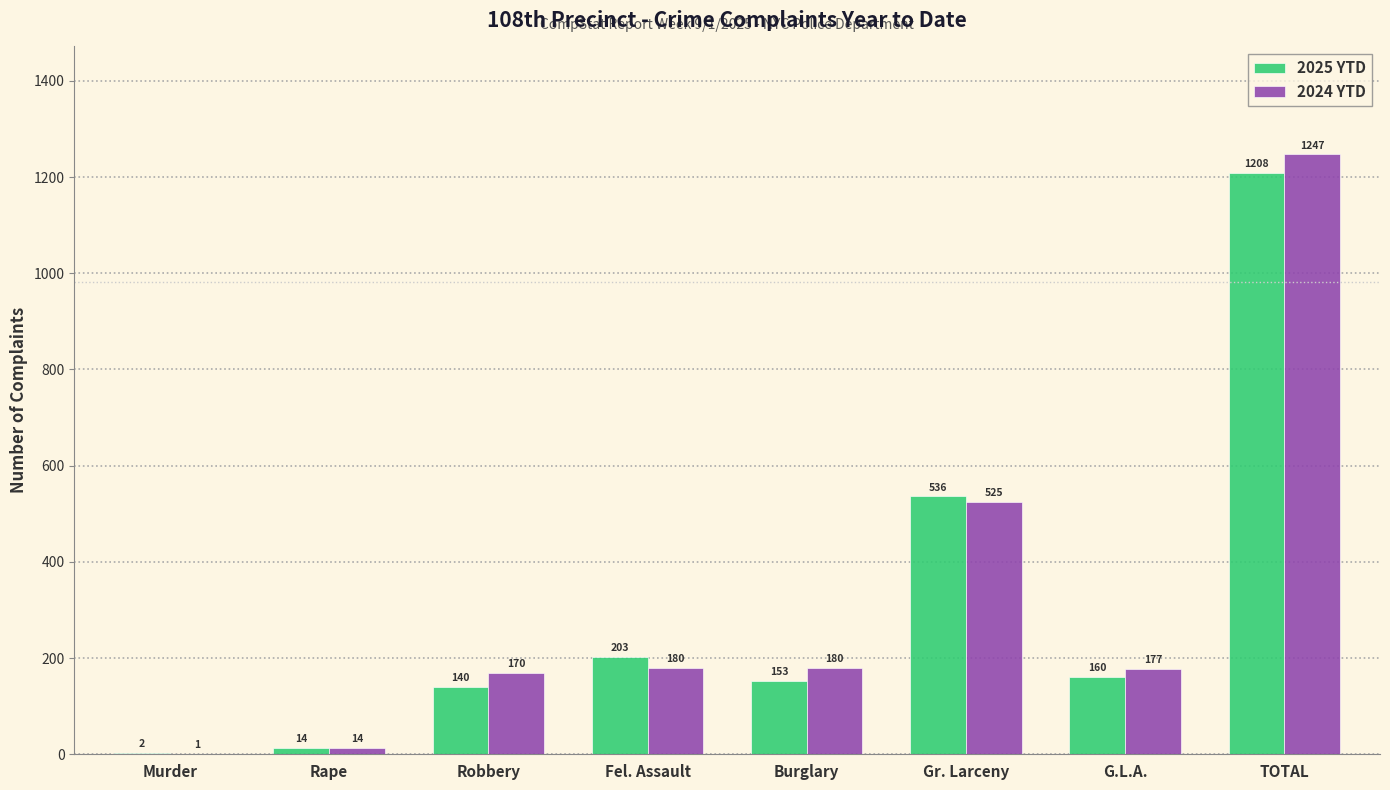

Which series changed the most between Robbery and G.L.A.?

2025 YTD